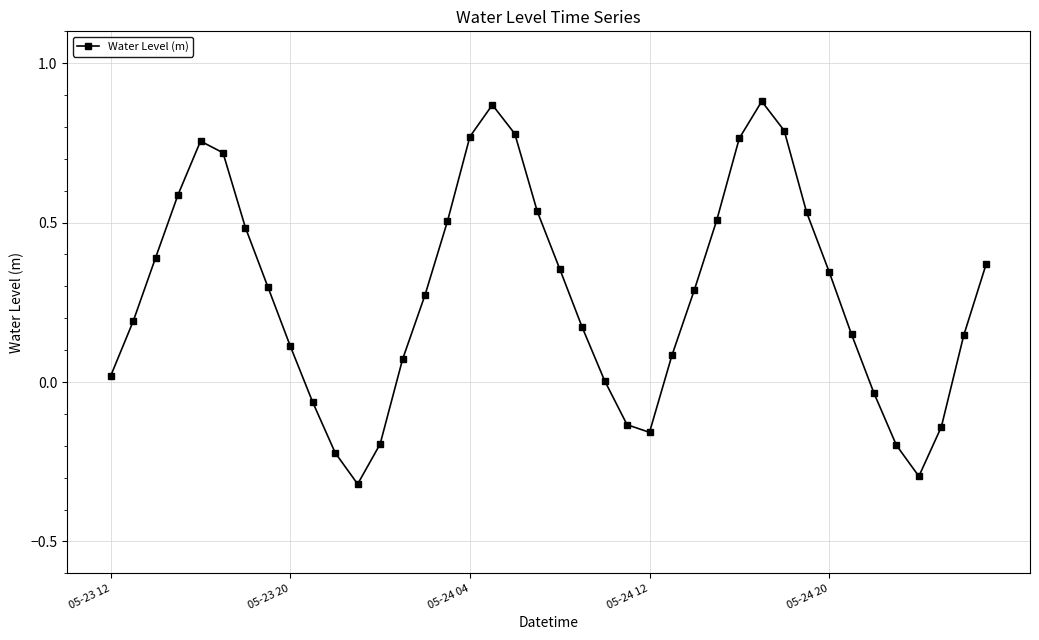

What is the difference between the maximum and minimum values?

1.2